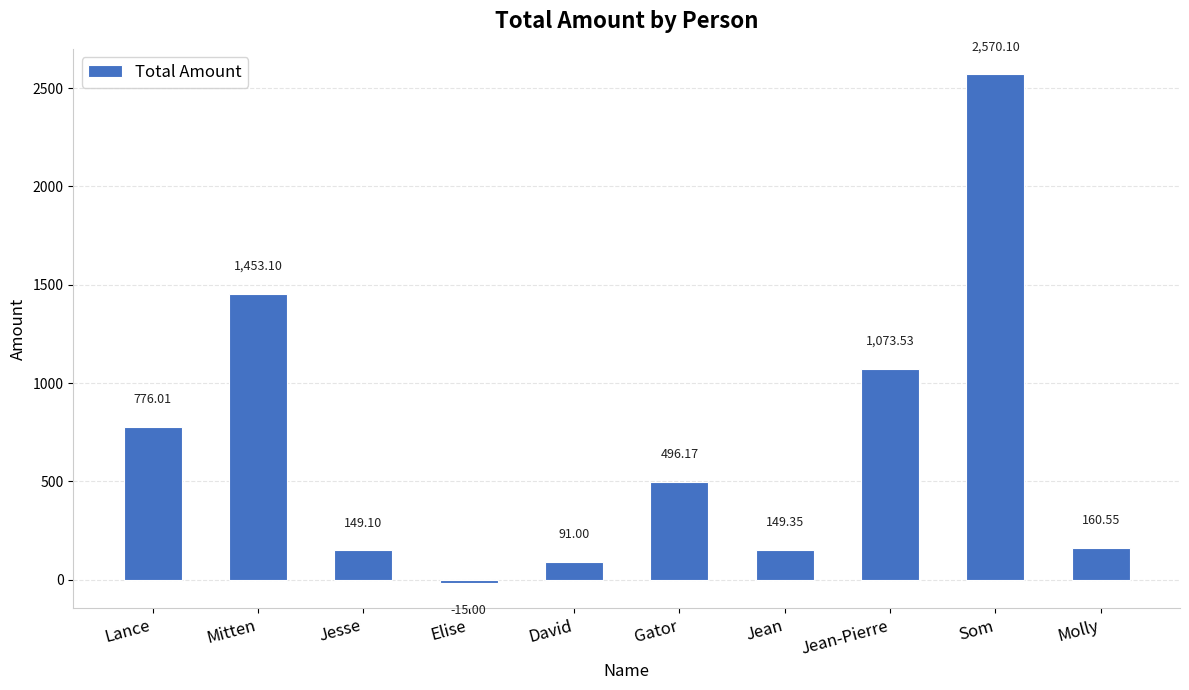

Which label corresponds to the smallest value in the chart?

Elise